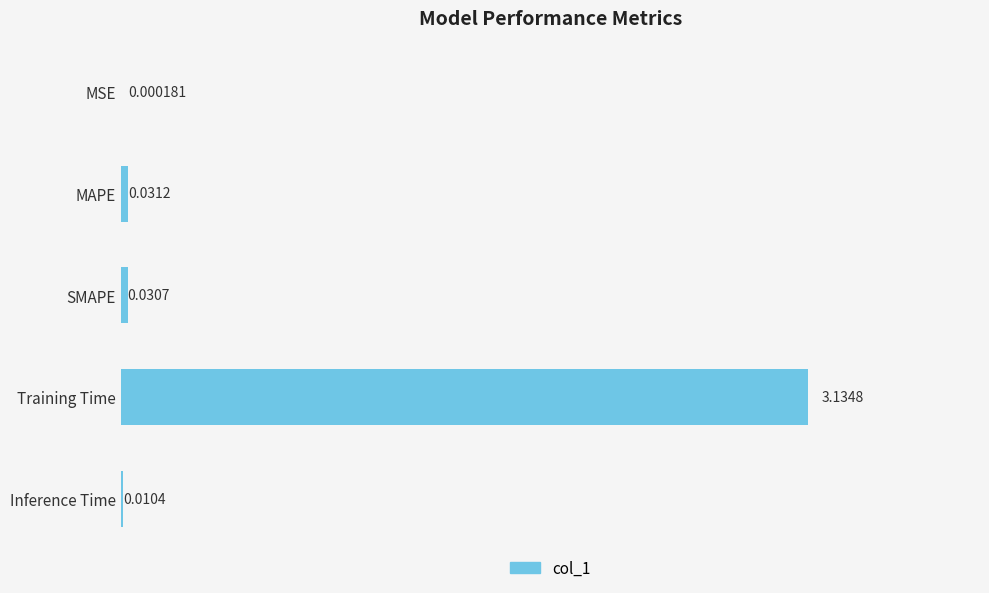

Which label corresponds to the largest value in the chart?

Training Time